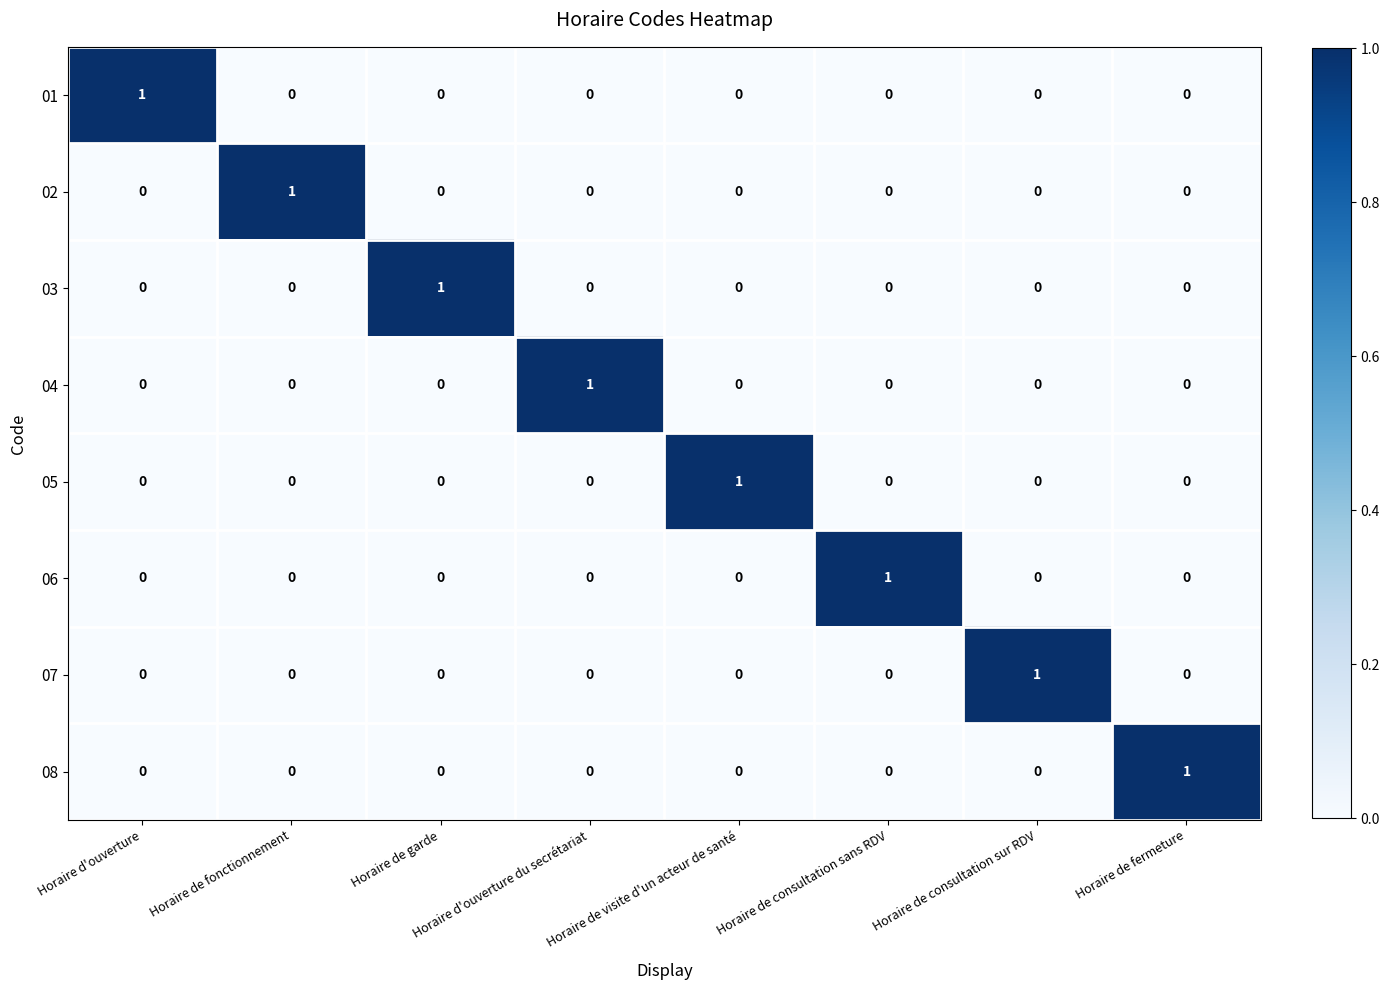

Which category has the highest value in the 06 series?

Horaire de consultation sans RDV